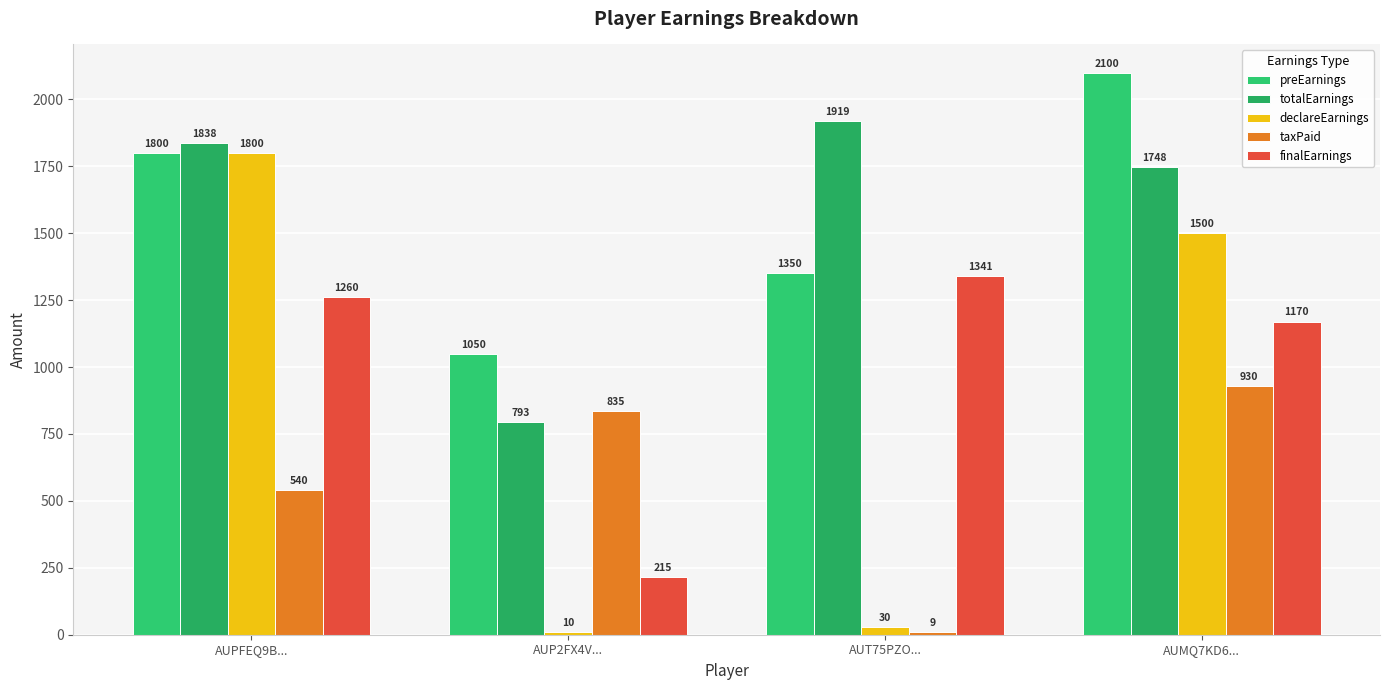

How many bars are there in total?

20